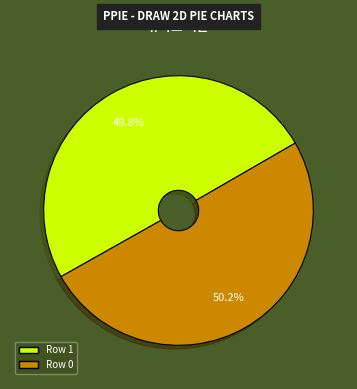

Does any single category account for the majority?

Yes